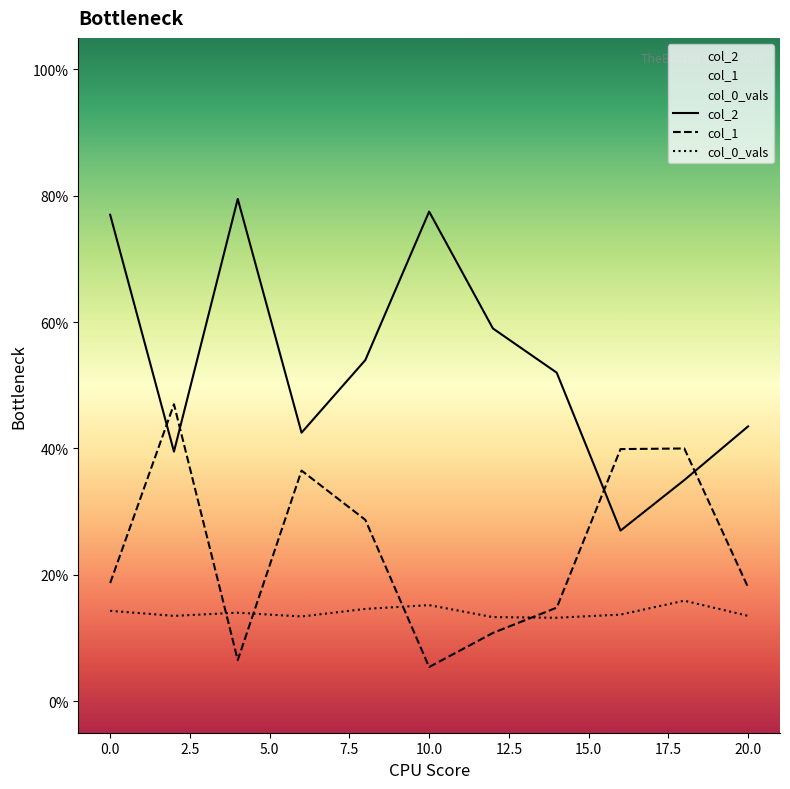

True or false: col_0_vals has a value of 0.1 at 20.0.

False